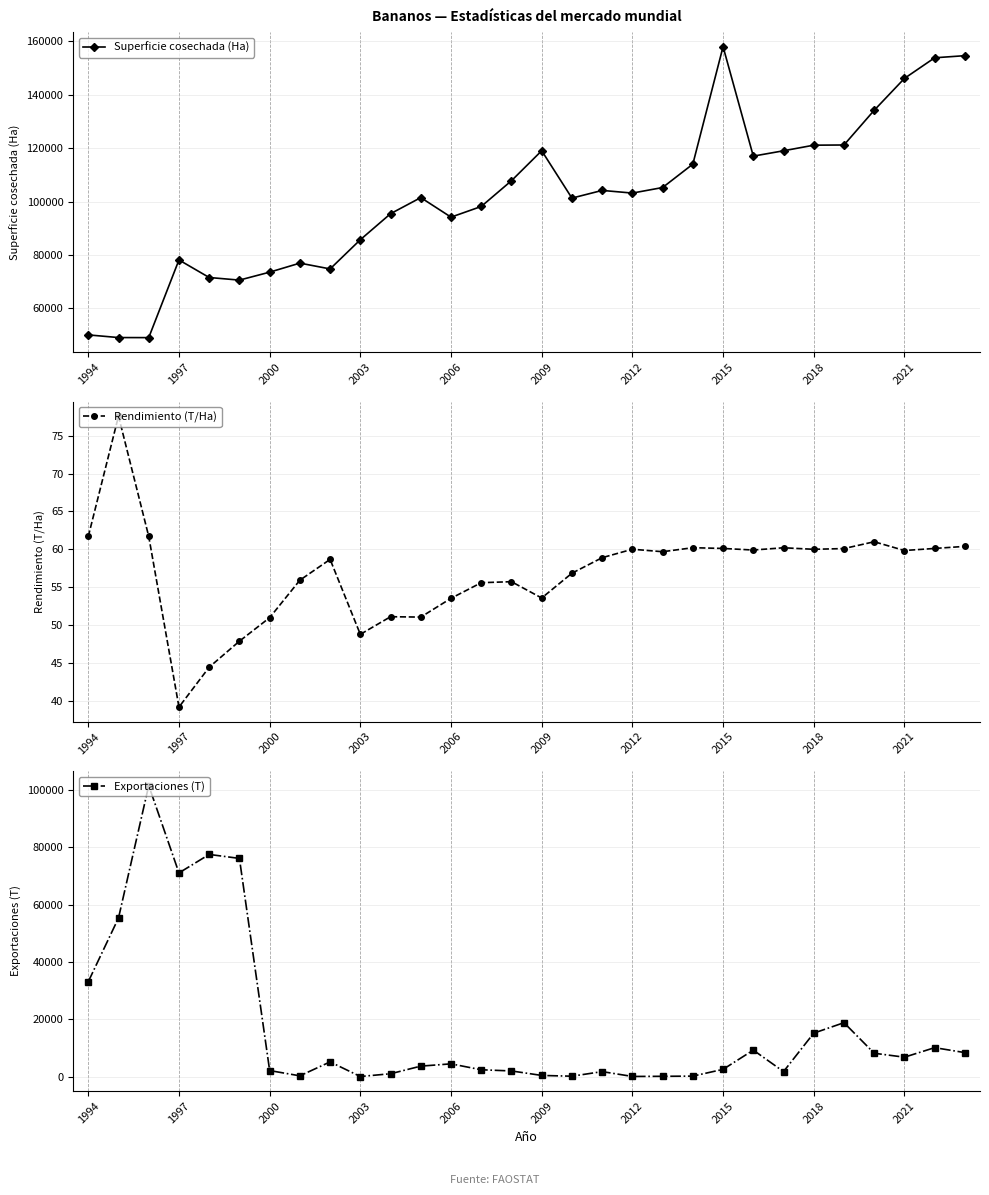

At which label does Exportaciones (T) first exceed 4443?

1994